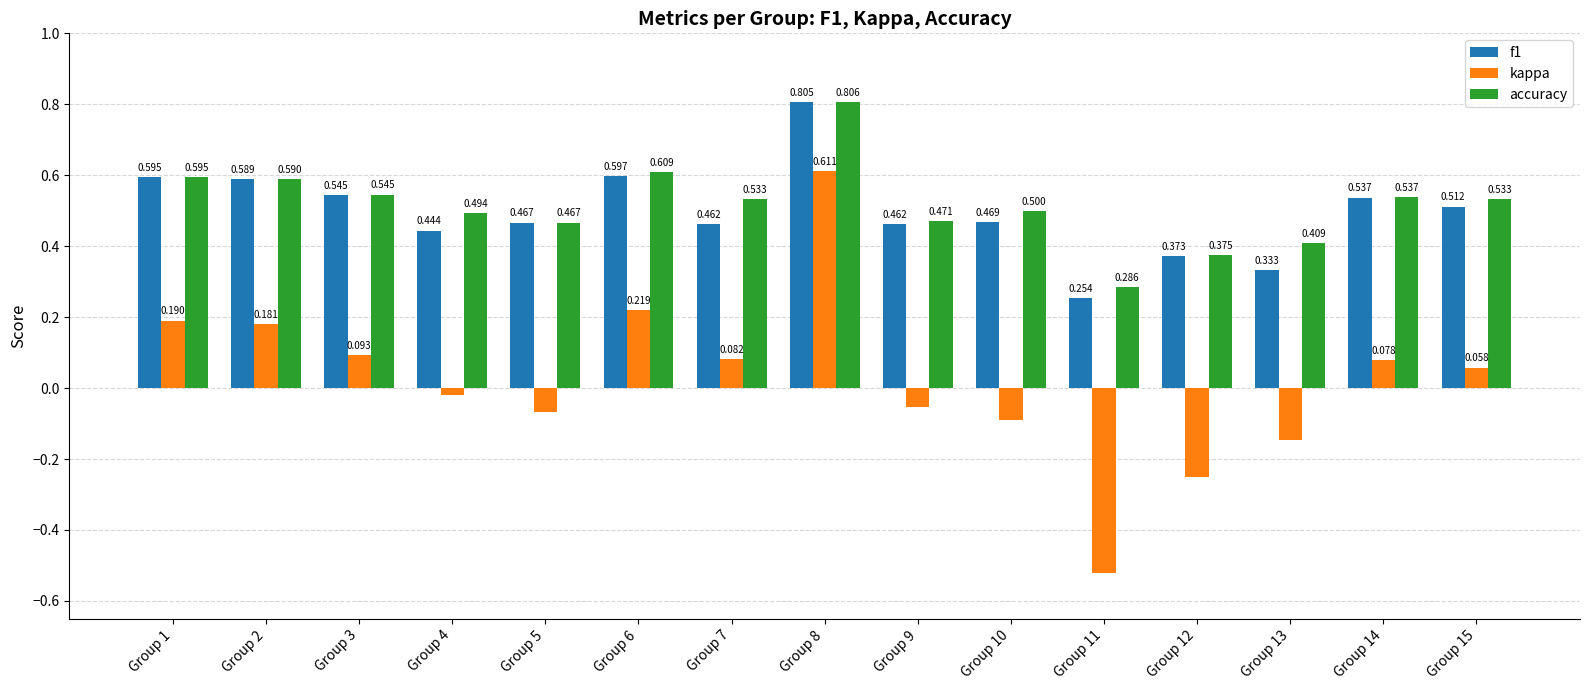

Which series has the largest range (max minus min)?

kappa